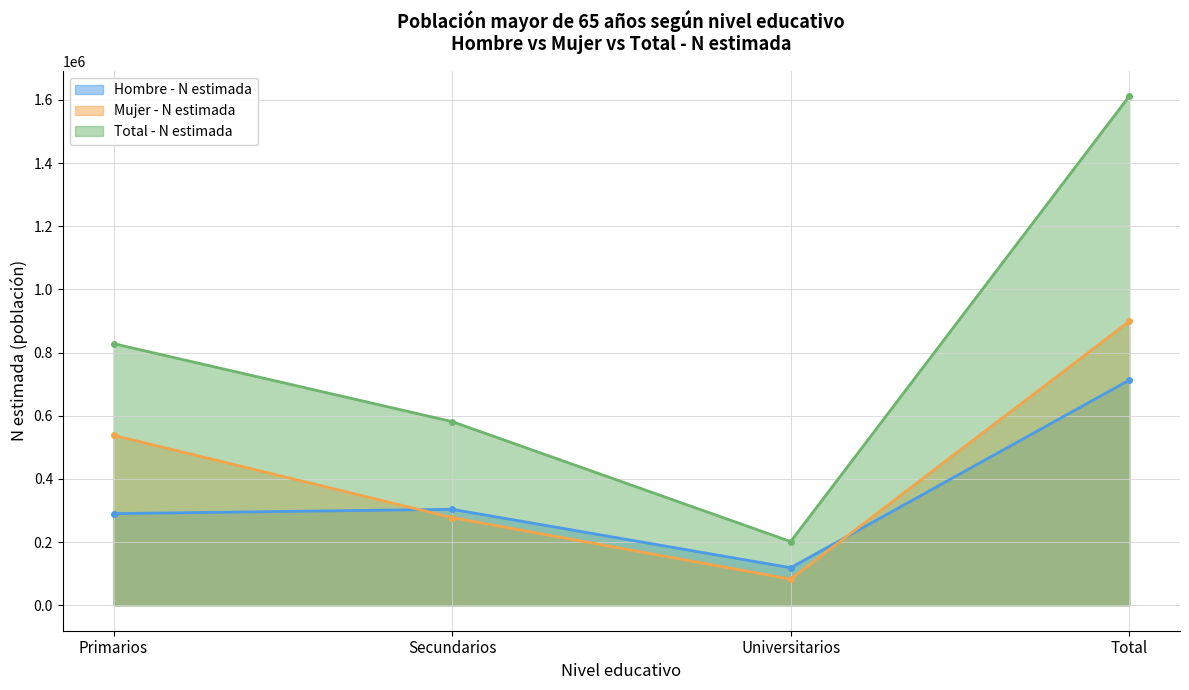

What is the difference between the maximum and minimum values in the Hombre - N estimada series?

593920